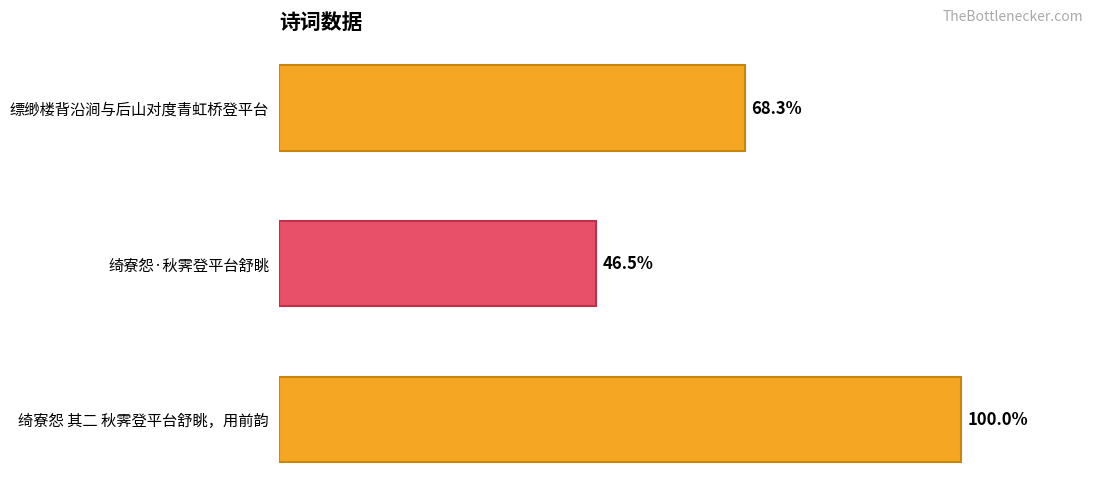

Are the bars horizontal?

Yes